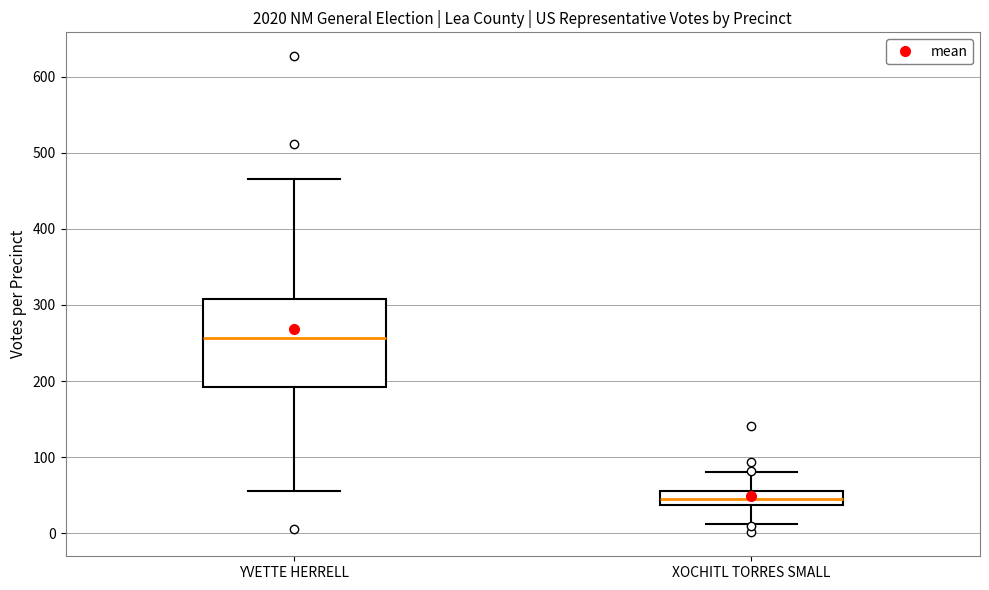

Which box is the tallest, from its lower edge to its upper edge?

YVETTE HERRELL